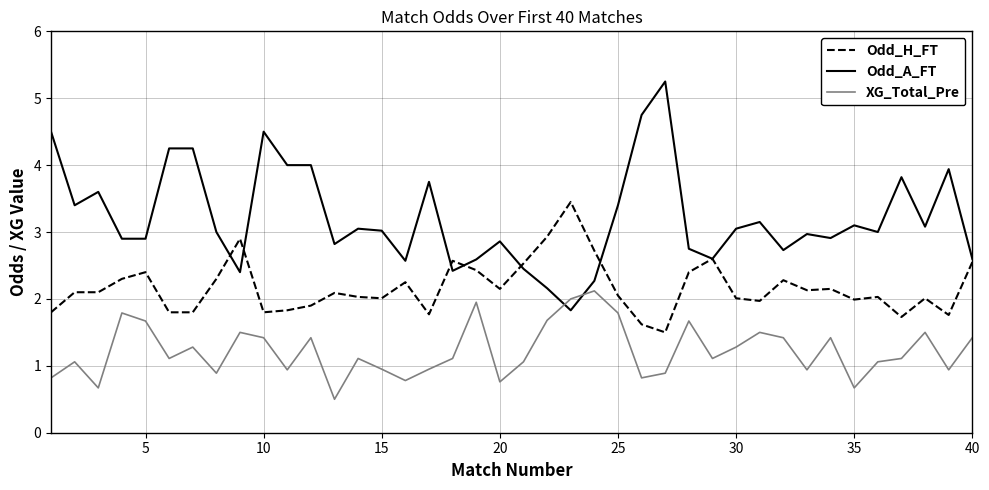

List the series in order of their peak value, lowest first.

XG_Total_Pre, Odd_H_FT, Odd_A_FT